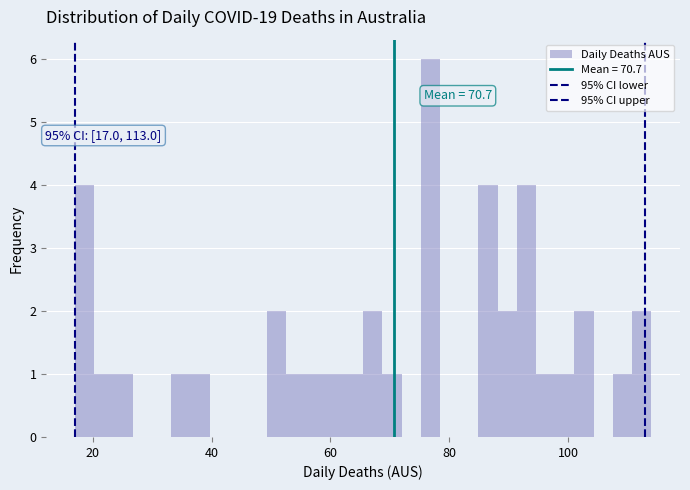

Around what value on the x-axis is the tallest bar? Give the approximate position of its centre, as read against the axis.

76